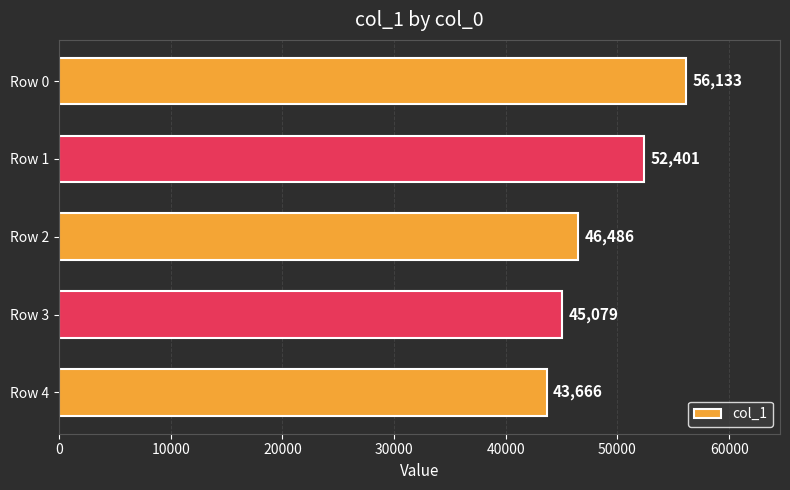

What is the change in value from Row 1 to Row 4?

-8735